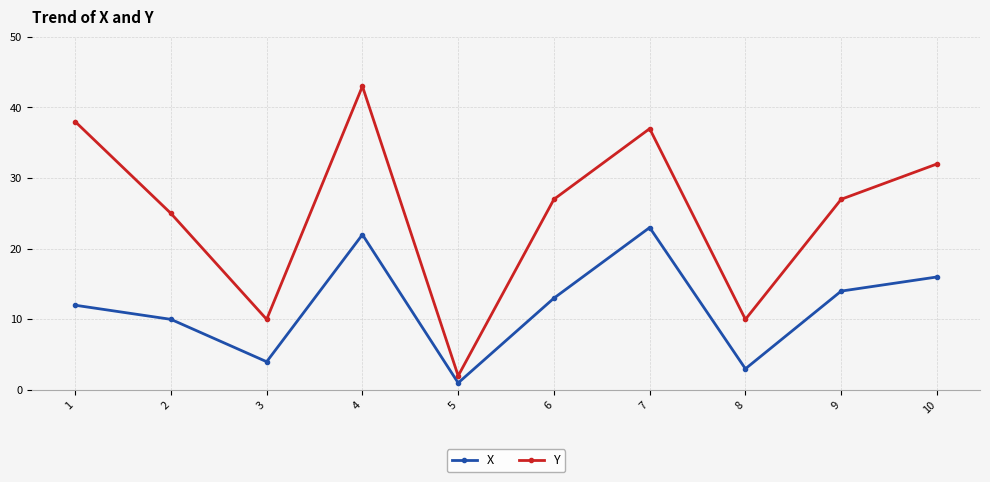

Which category has the lowest value in the X series?

5